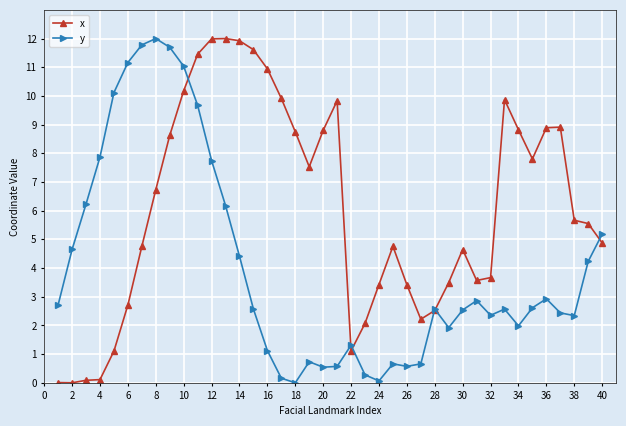

True or false: x has more than 2 points higher than both neighbors.

True